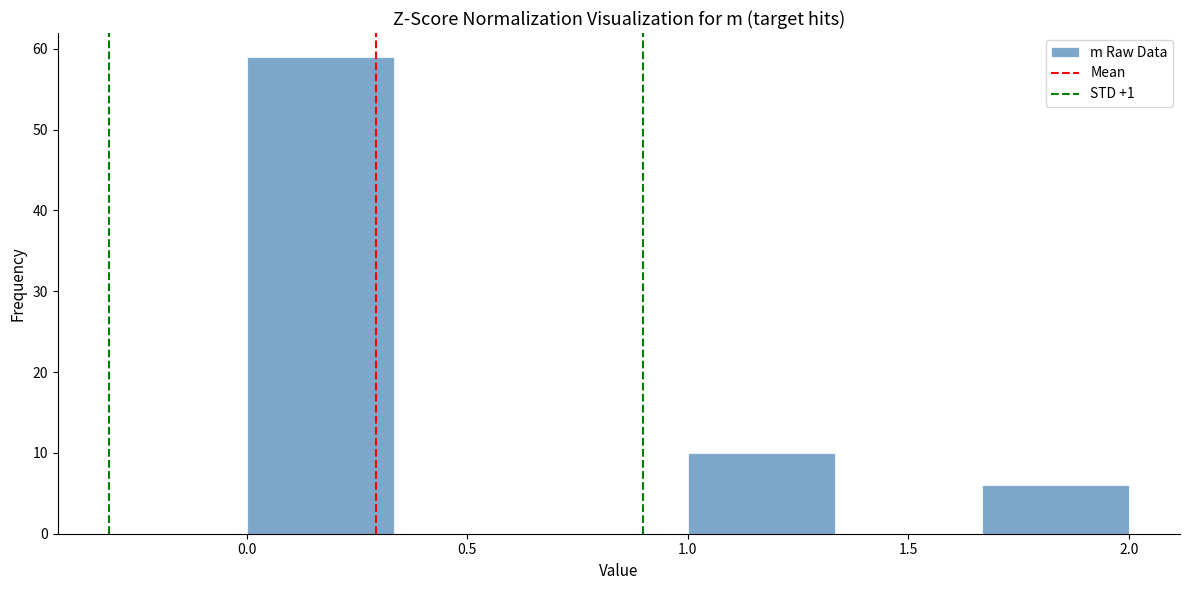

Reading left to right, transcribe this chart: for each bar, give the range it covers on the x-axis and its height. Neither the bar edges nor the heights are printed on the chart, so give them approximately, as read against the axes.

0.00 to 0.35: 59
0.35 to 0.65: 0
0.65 to 1.00: 0
1.00 to 1.35: 10
1.35 to 1.65: 0
1.65 to 2.00: 6